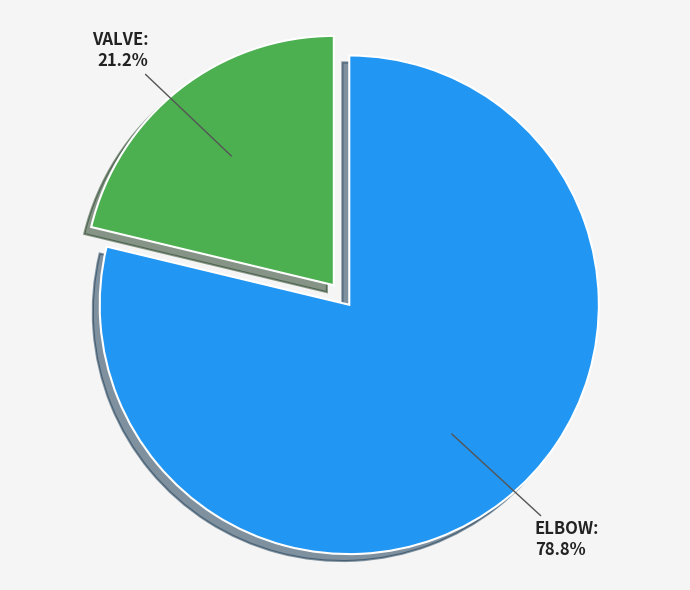

Does ELBOW represent more than half of the total?

Yes